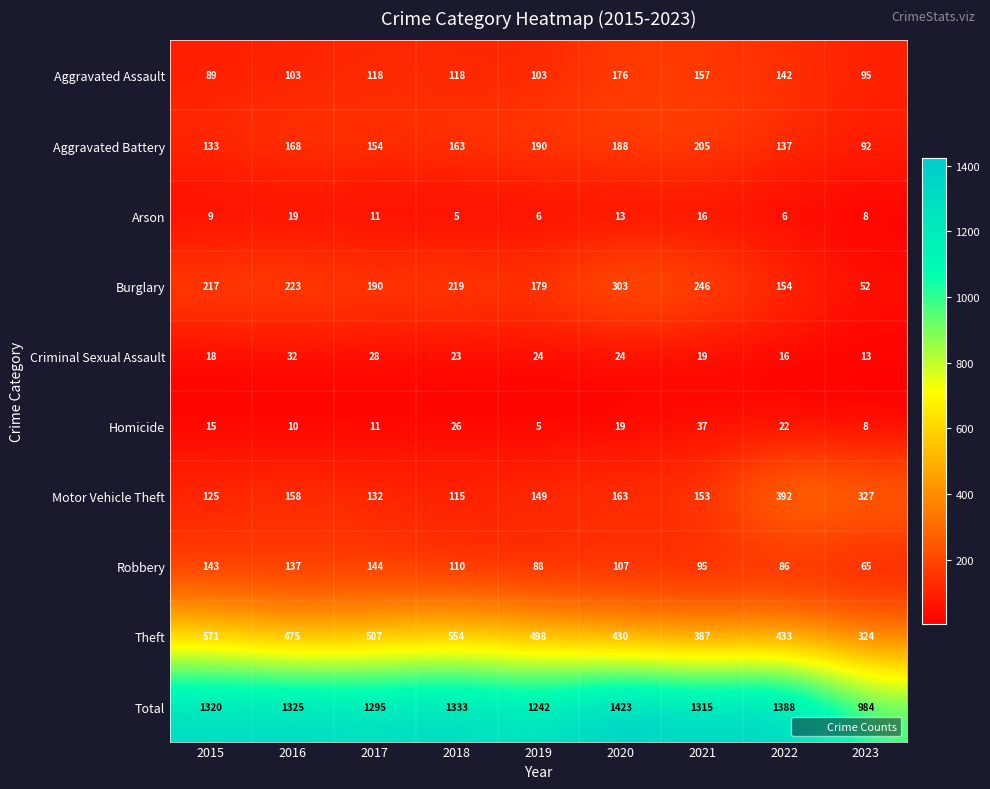

What is the approximate value of Homicide at 2023, to the nearest 10?

10